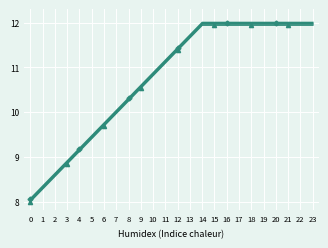

What is the maximum value shown in the chart?

12.0